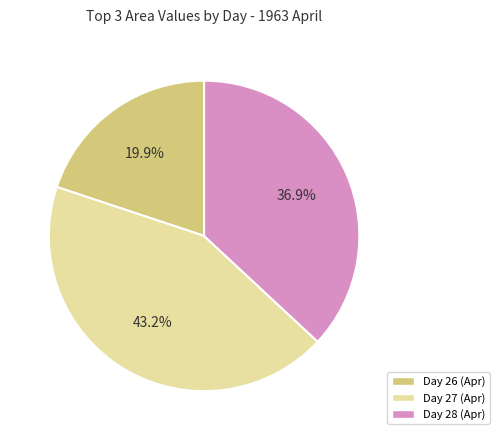

Combined, do Day 26 (Apr) and Day 28 (Apr) account for over 50%?

Yes